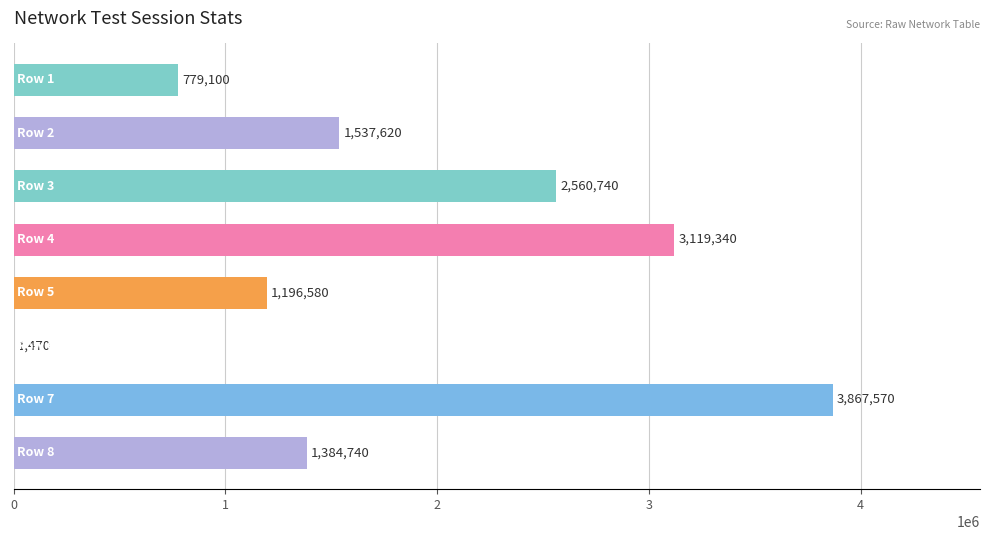

What is the greatest value displayed?

3867570